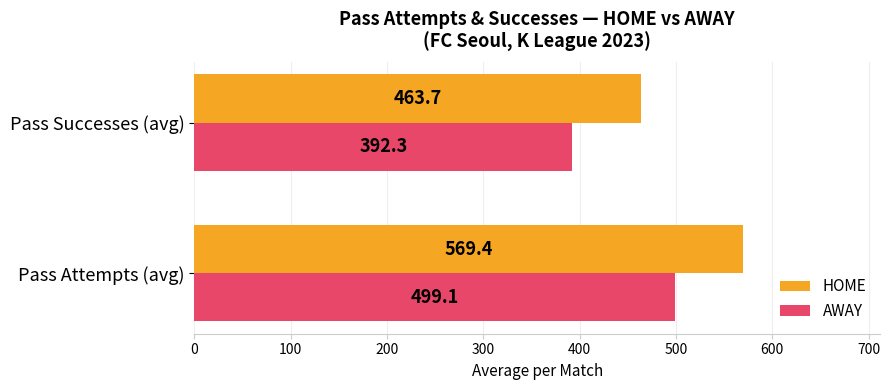

What is the difference between the maximum and minimum values in the AWAY series?

106.8